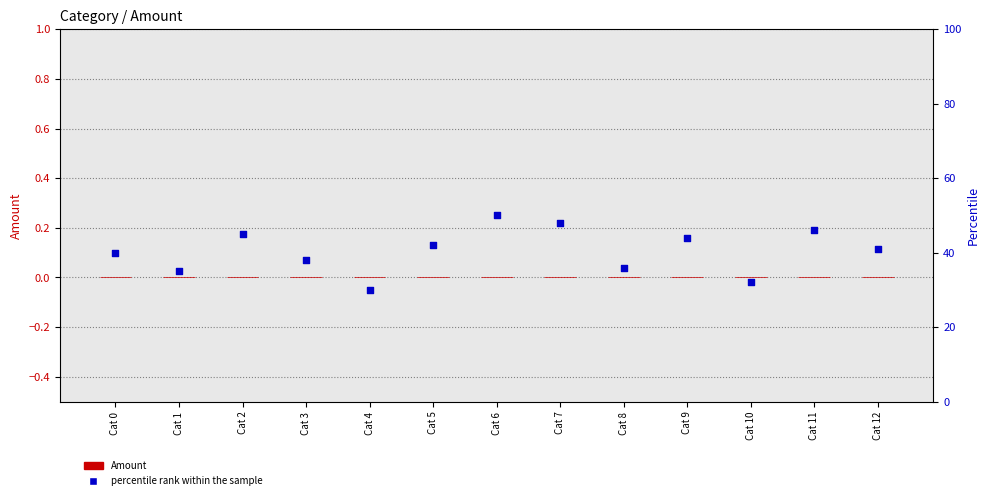

Which series reaches the minimum Y coordinate?

Amount